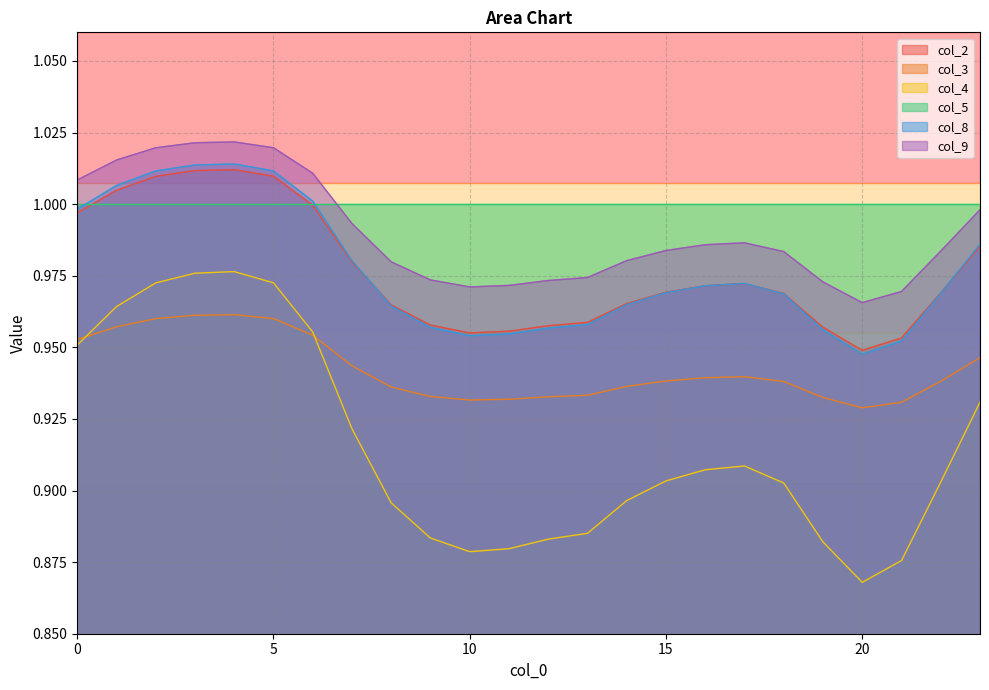

What is the difference between the second highest and minimum values in the col_8 series?

0.1